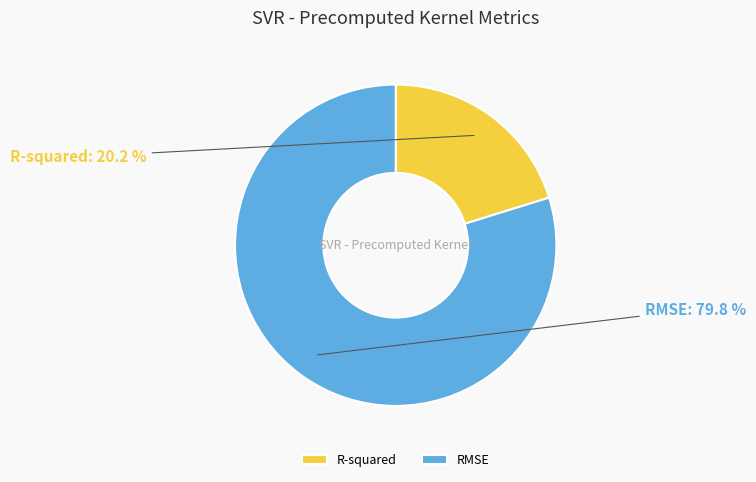

To the nearest percent, what is the average slice percentage?

50%